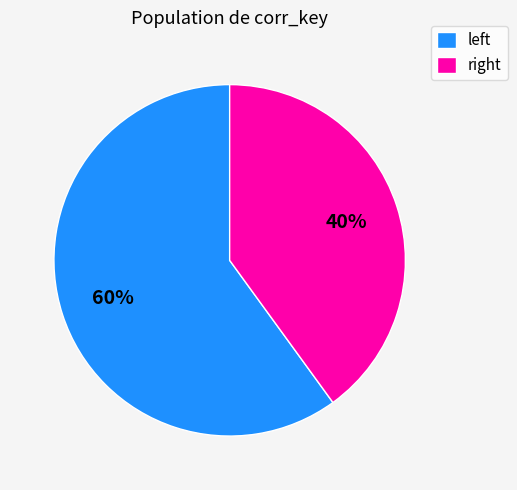

What is the majority slice?

left